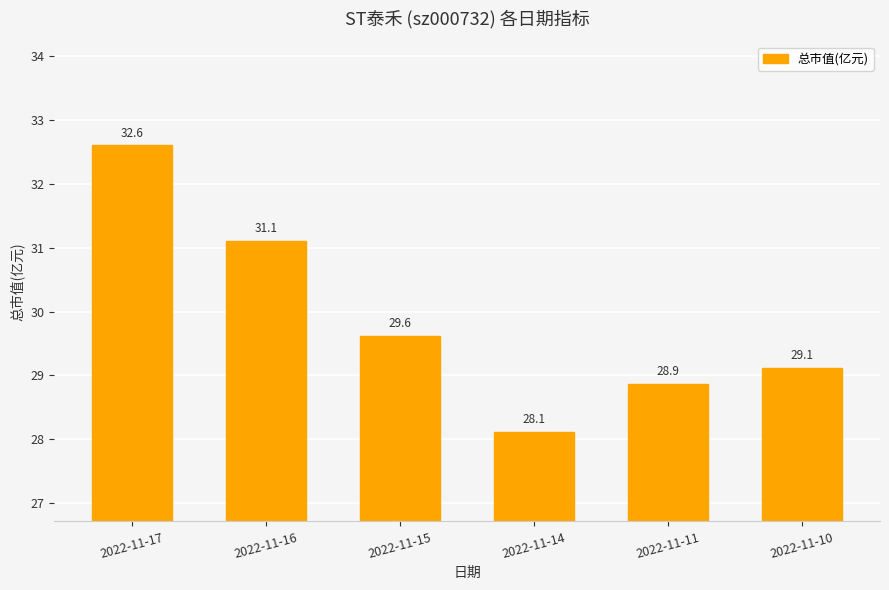

What is the difference between the values at 2022-11-10 and 2022-11-16?

2.0